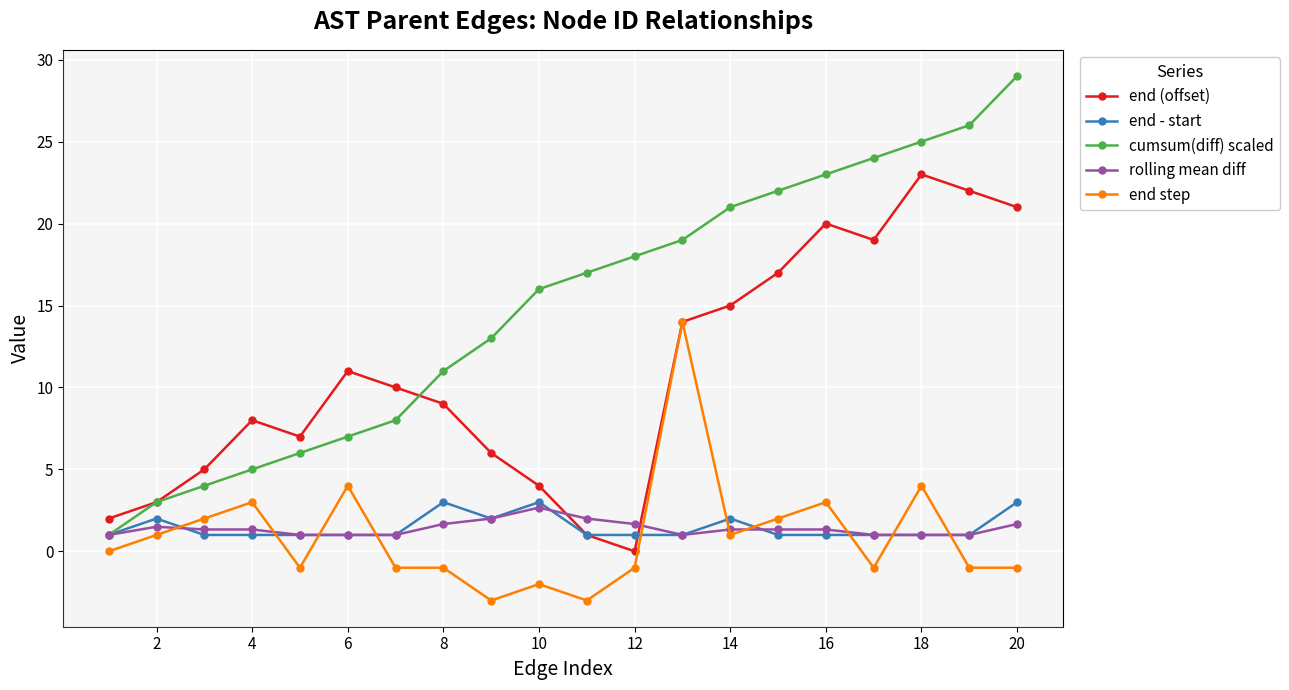

What is the value of the rolling mean diff point at the 19th from the left?

1.0